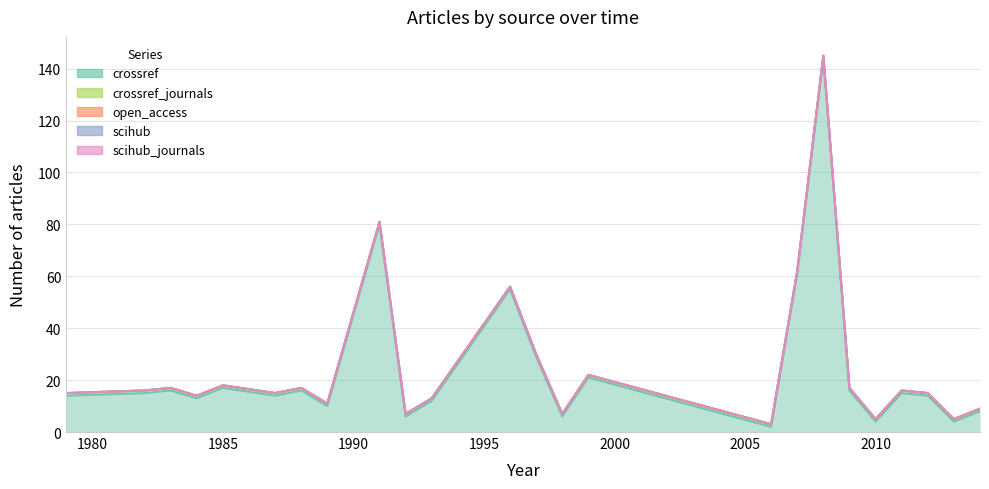

What are all the series names shown in the legend?

crossref, open_access, scihub, scihub_journals, crossref_journals